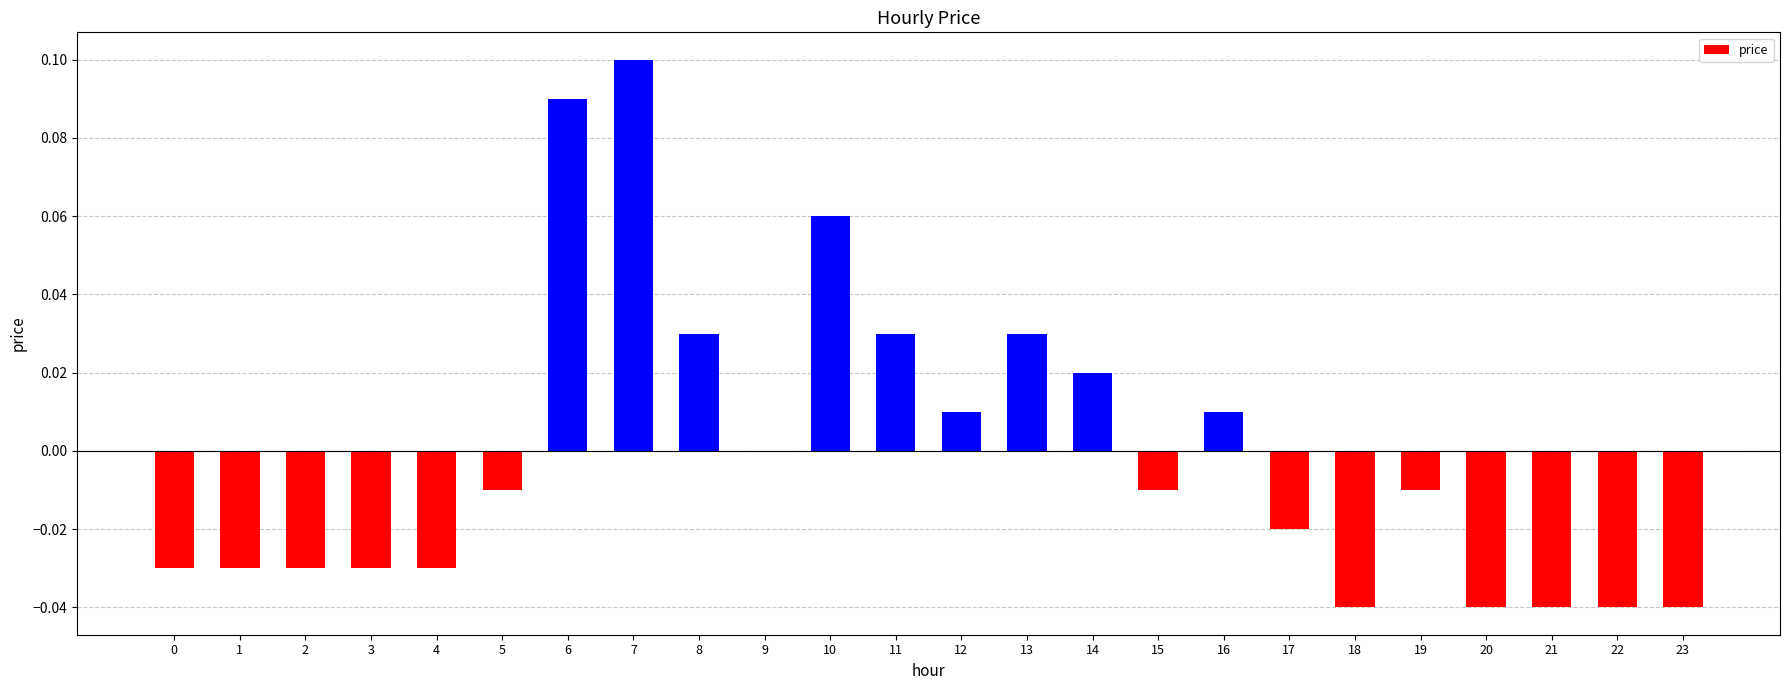

The value at 2 is -0.0. True or false?

True